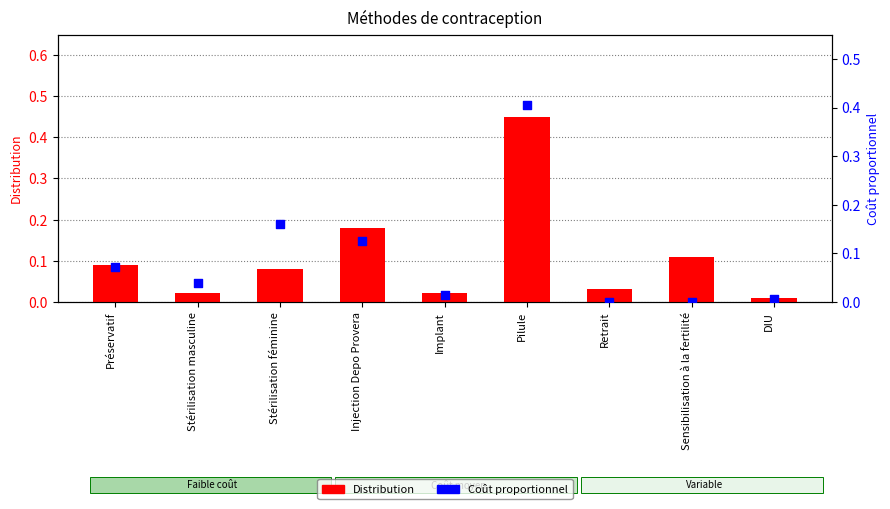

What is the total value across all series at Stérilisation féminine?

0.2